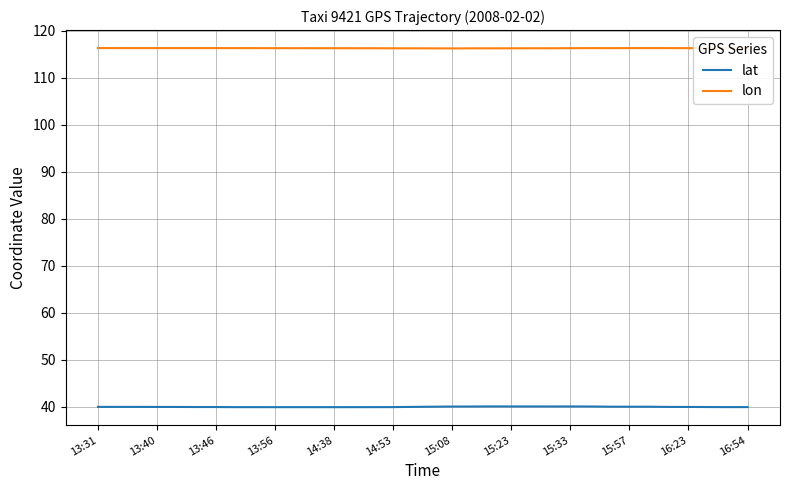

How many lines are shown in the chart?

2